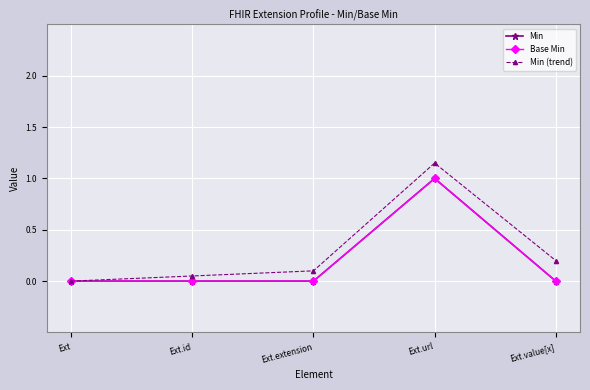

True or false: Min has more than 1 interior local peaks.

False